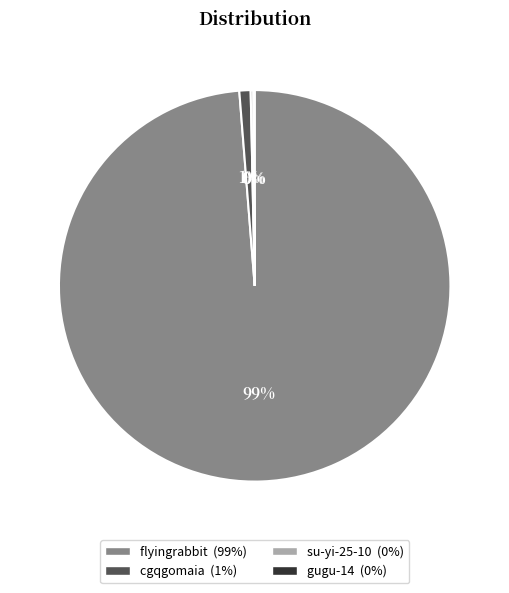

Combined, do flyingrabbit and cgqgomaia account for over 50%?

Yes